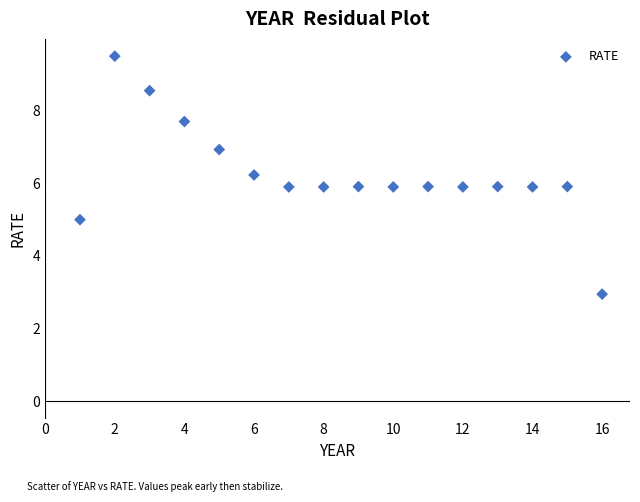

What is the range of X values (max minus min)?

15.0